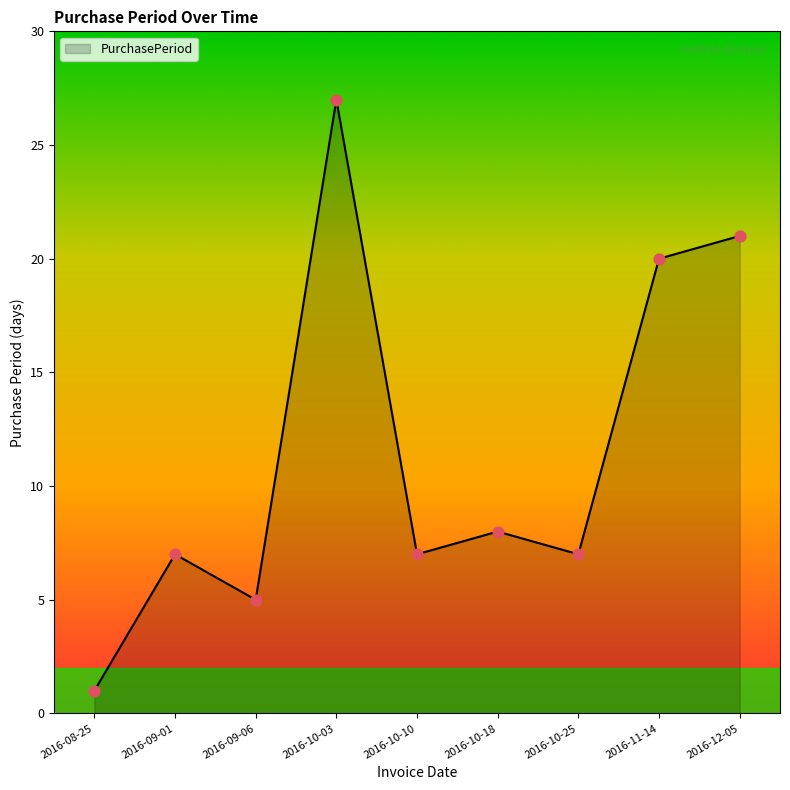

Approximately how many times larger is the value at 2016-12-05 compared to 2016-10-25?

3.0